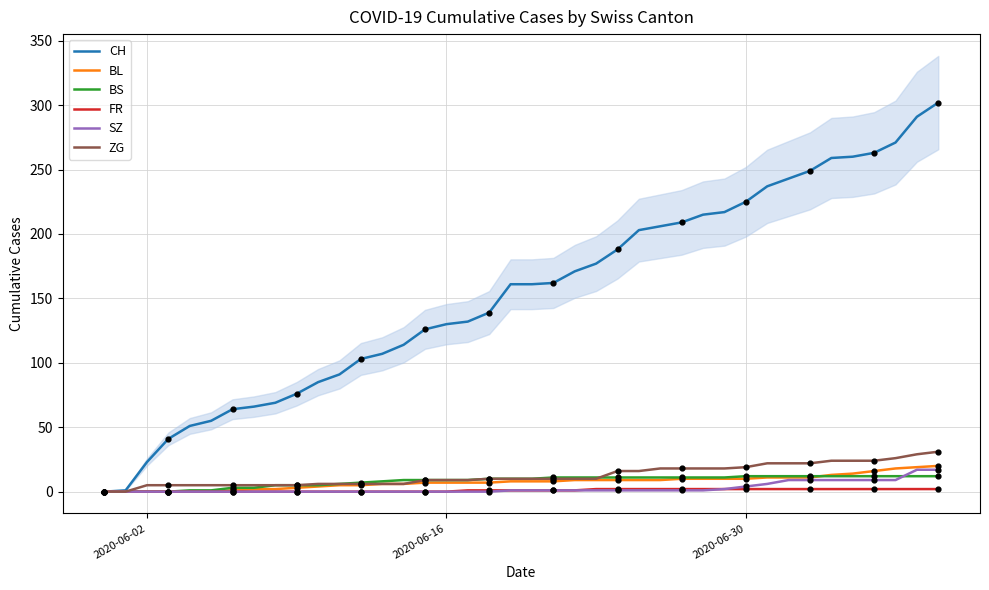

What are all the series names shown in the legend?

CH, BL, BS, FR, SZ, ZG